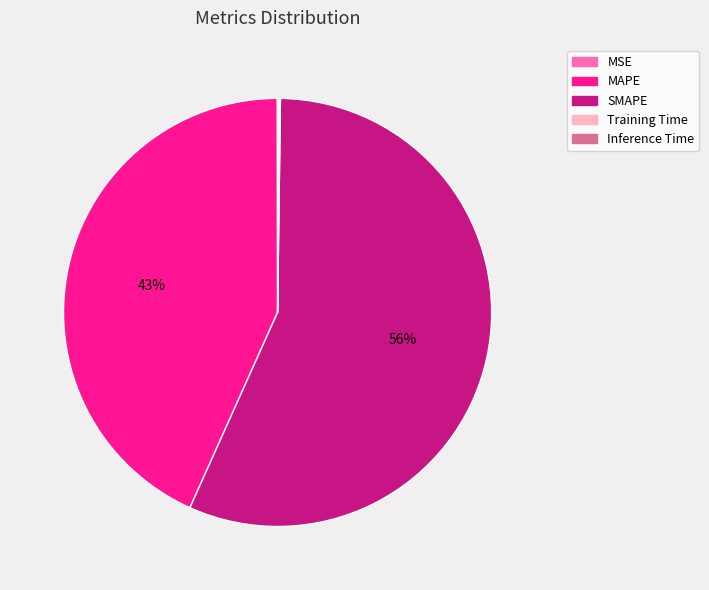

Is SMAPE the majority of the pie?

Yes